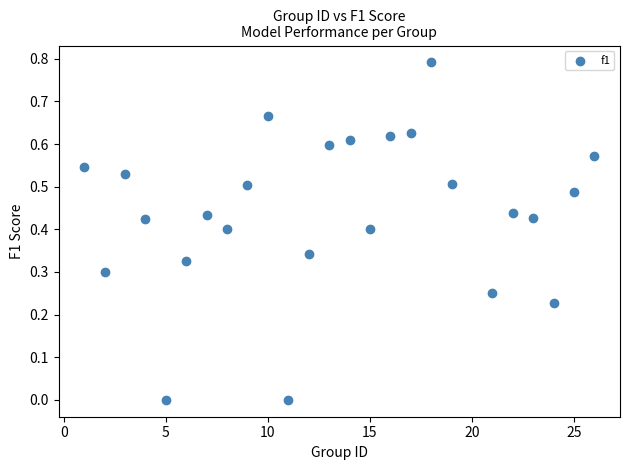

What is the range of X values (max minus min)?

25.0